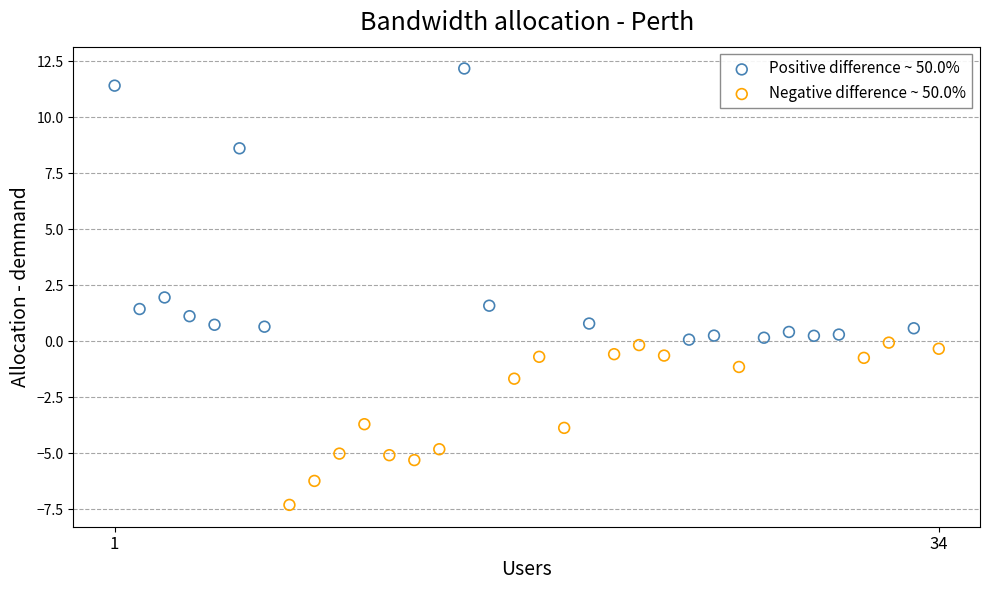

Which series reaches the maximum Y coordinate?

Positive difference ~ 50.0%